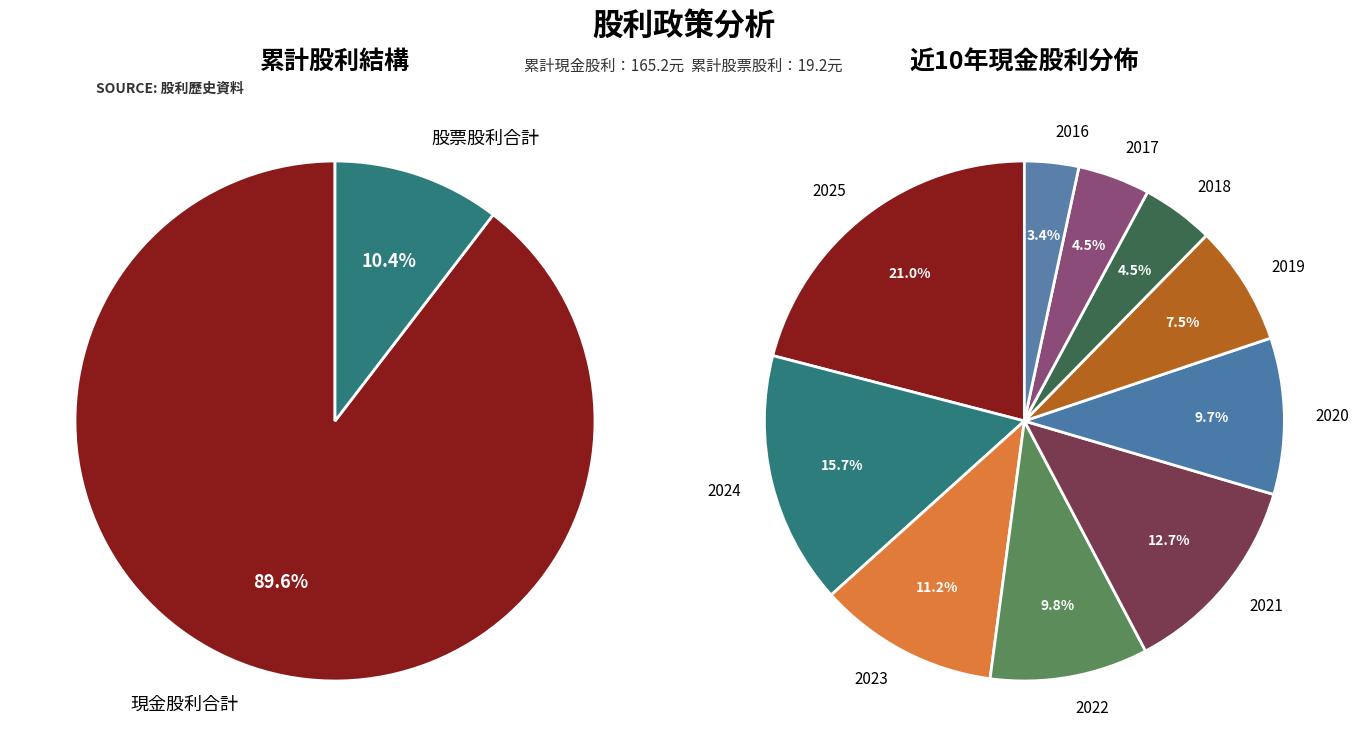

What is the largest slice in the pie chart?

2025